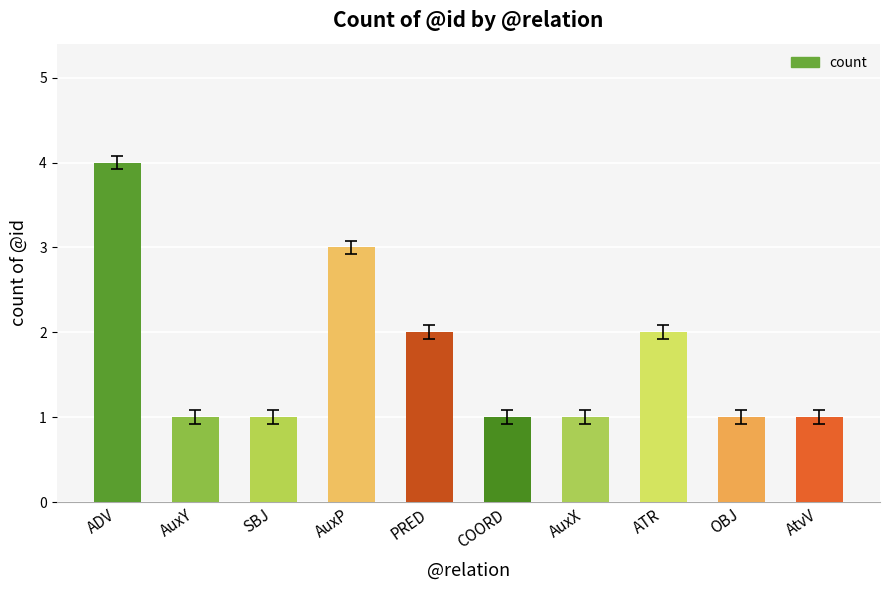

Reading left to right, extract all data points from this chart.

4	1	1	3	2	1	1	2	1	1